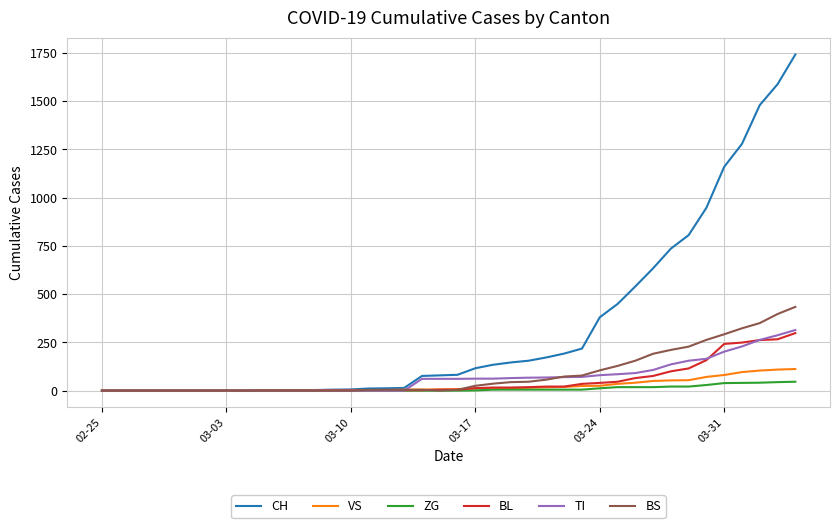

Which series has the largest total across all categories?

CH